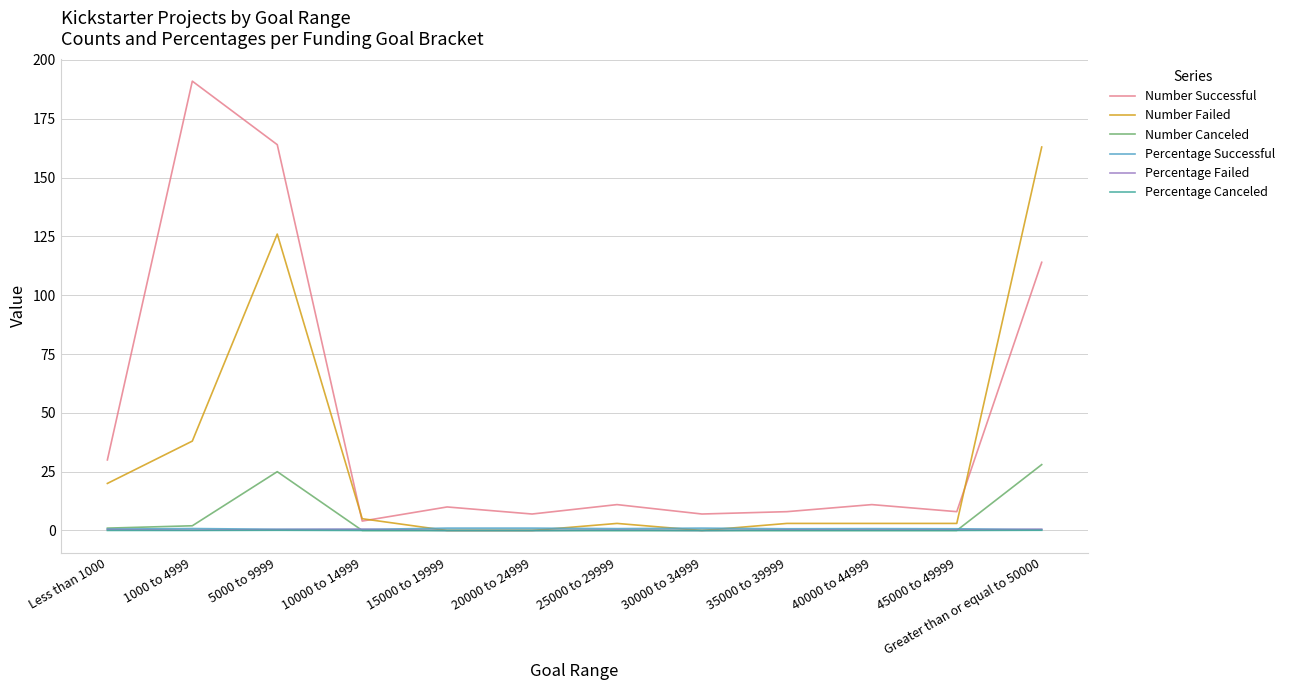

At how many categories does at least one series exceed 33?

3